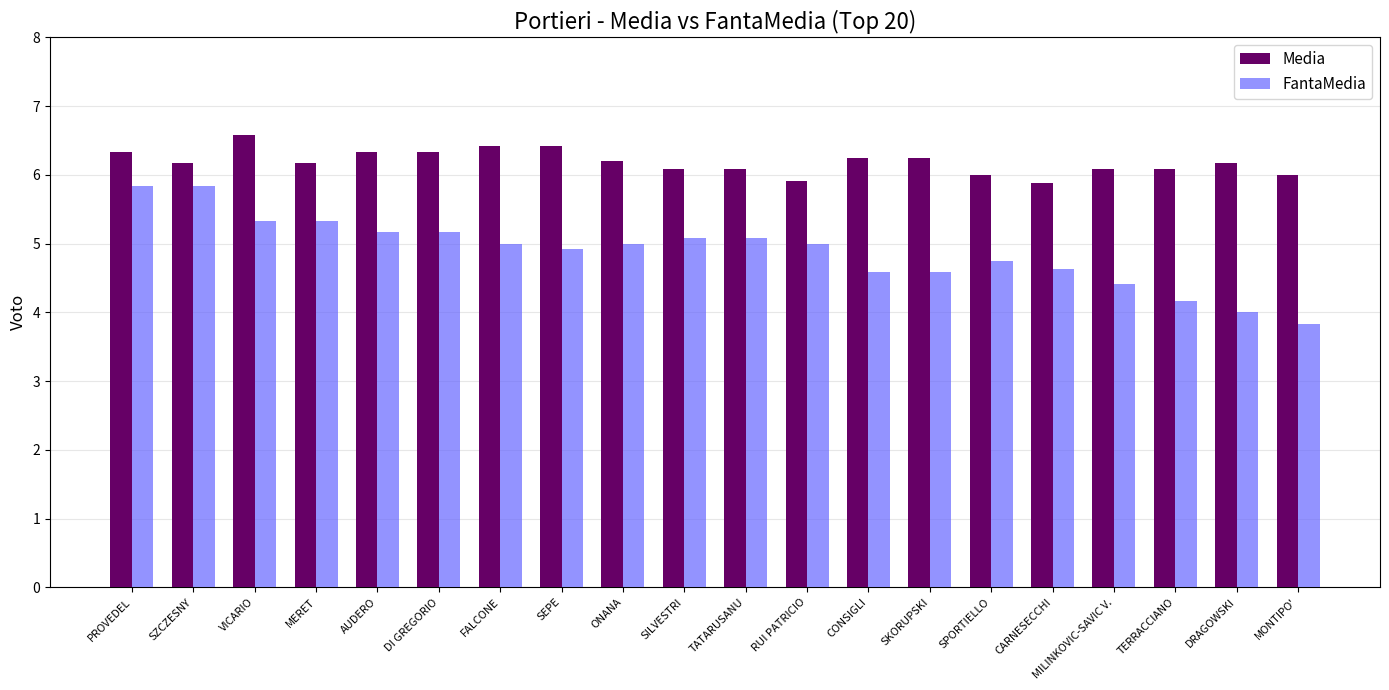

At how many categories does at least one series exceed 4?

20